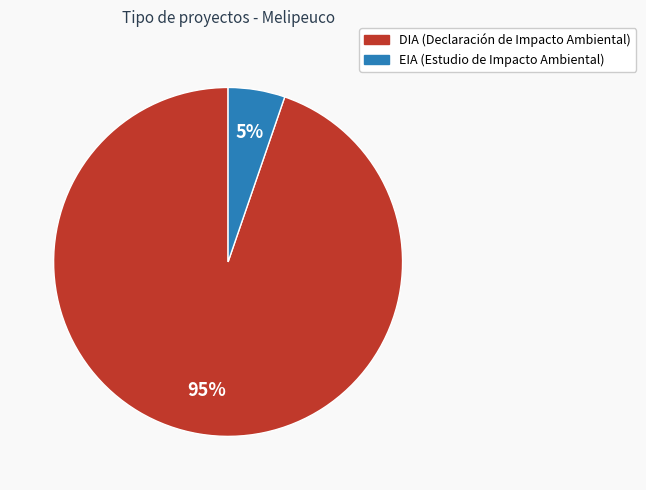

Do EIA and DIA together represent more than half of the pie?

Yes